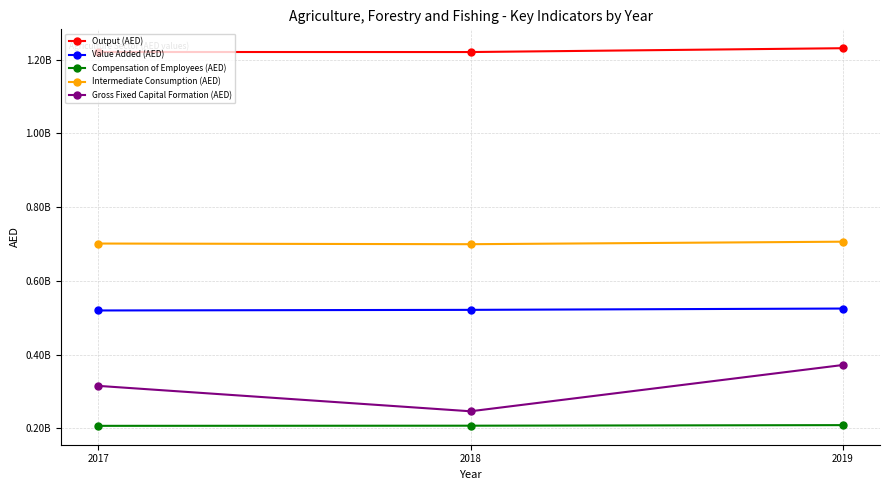

What is the difference between the Gross Fixed Capital Formation (AED) values at 2017 and 2018?

68932888